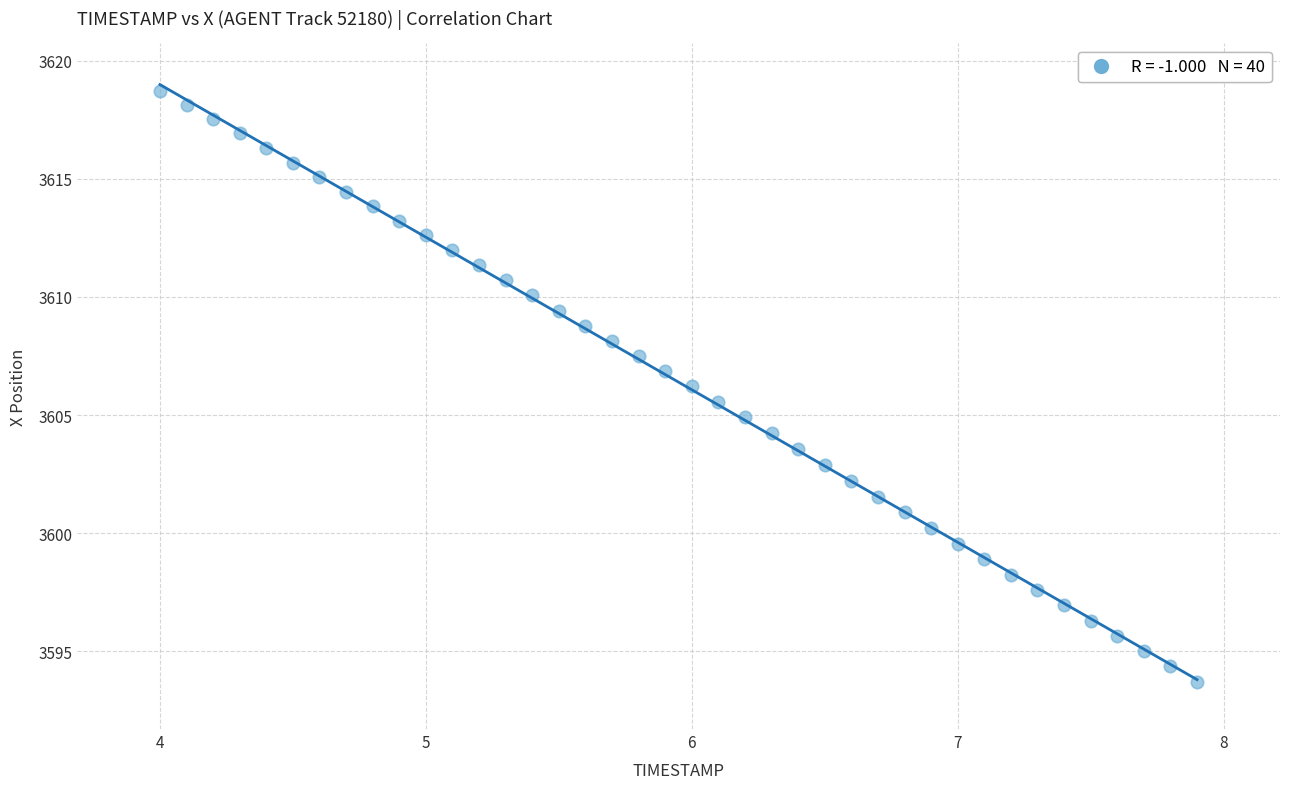

What is the range of Y values (max minus min)?

25.0